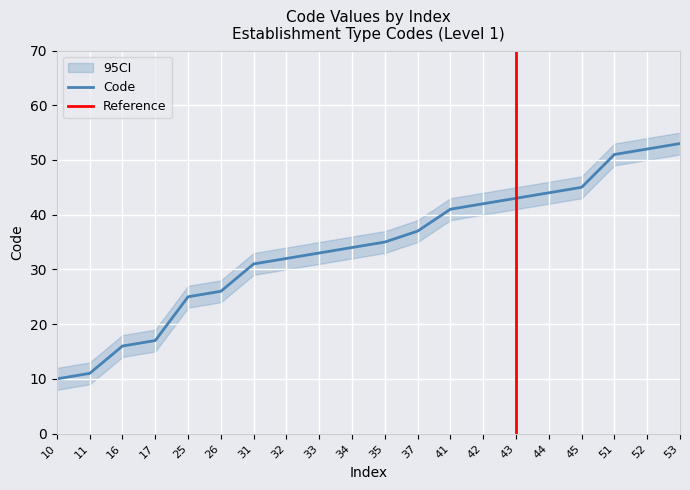

What is the change in value from 31 to 53?

+22